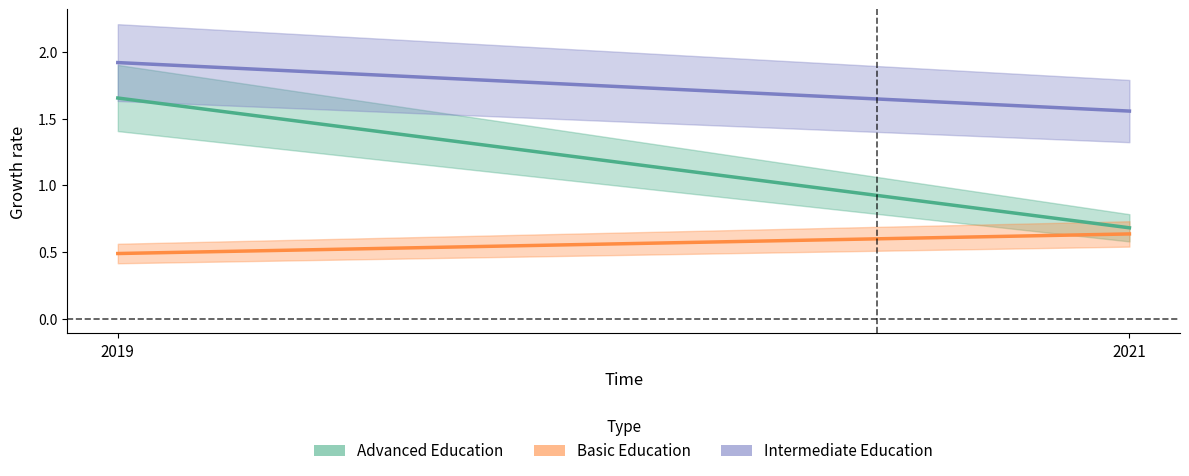

How many lines are shown in the chart?

3